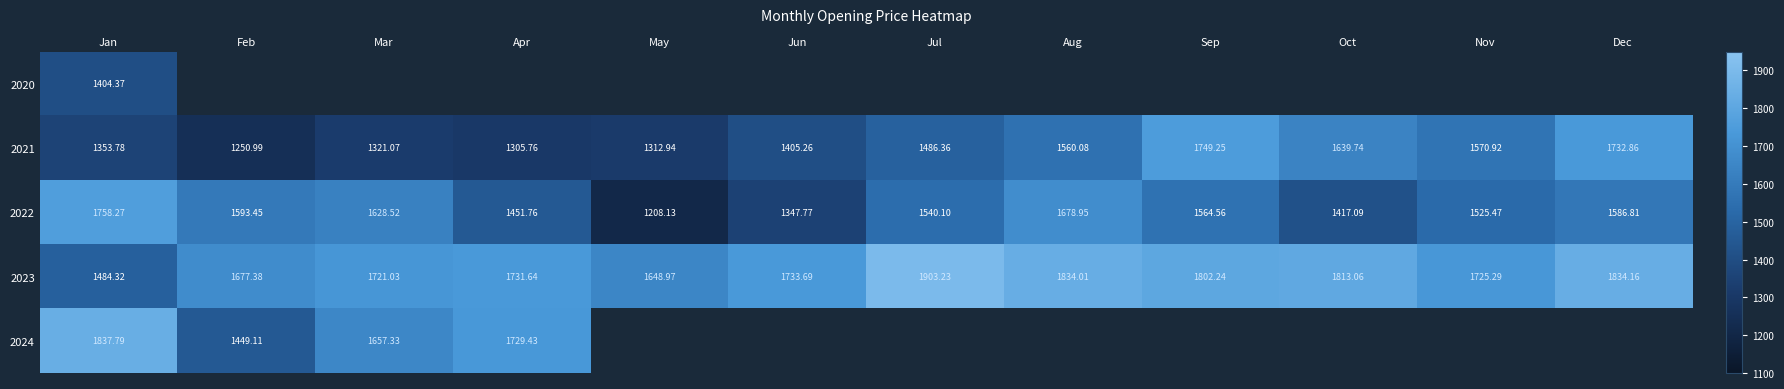

What is the difference between the maximum and second lowest values in the 2021 series?

443.5